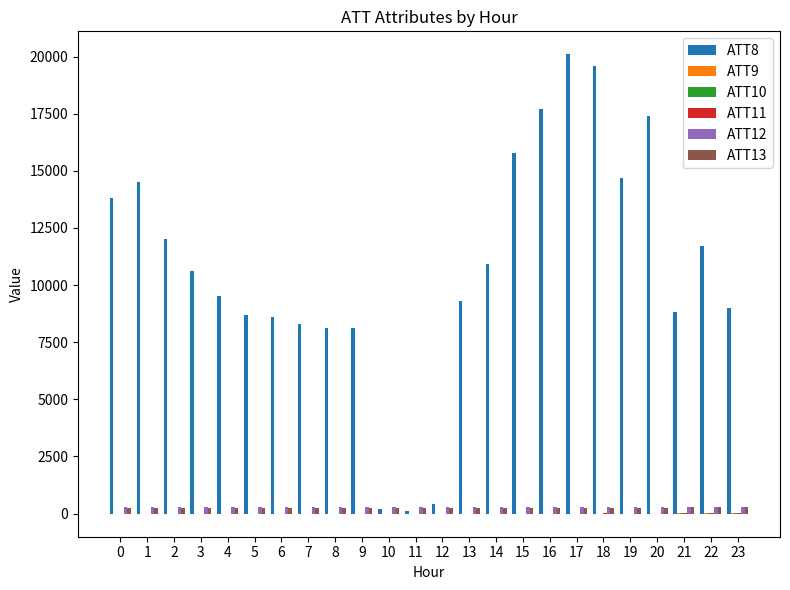

How many series are shown in this chart?

6